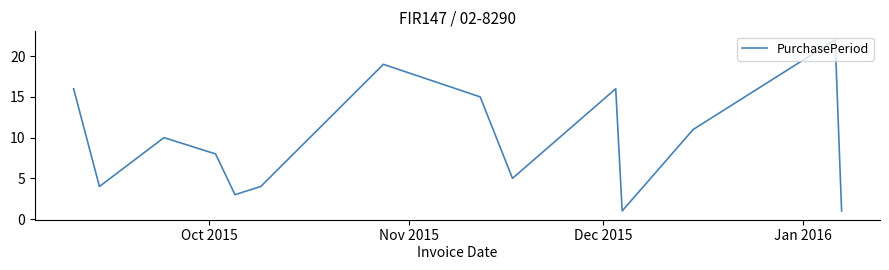

What is the difference between the maximum and minimum values?

21